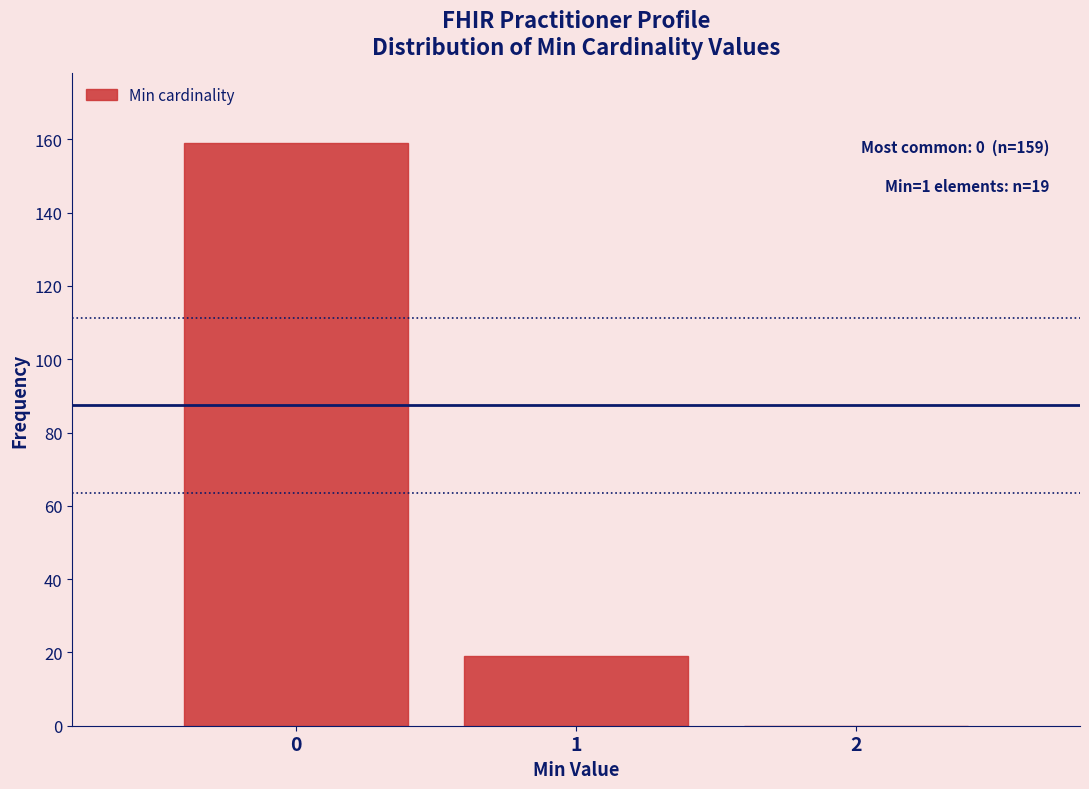

Over which range of the x-axis is the bar tallest?

-0.5 to 0.5